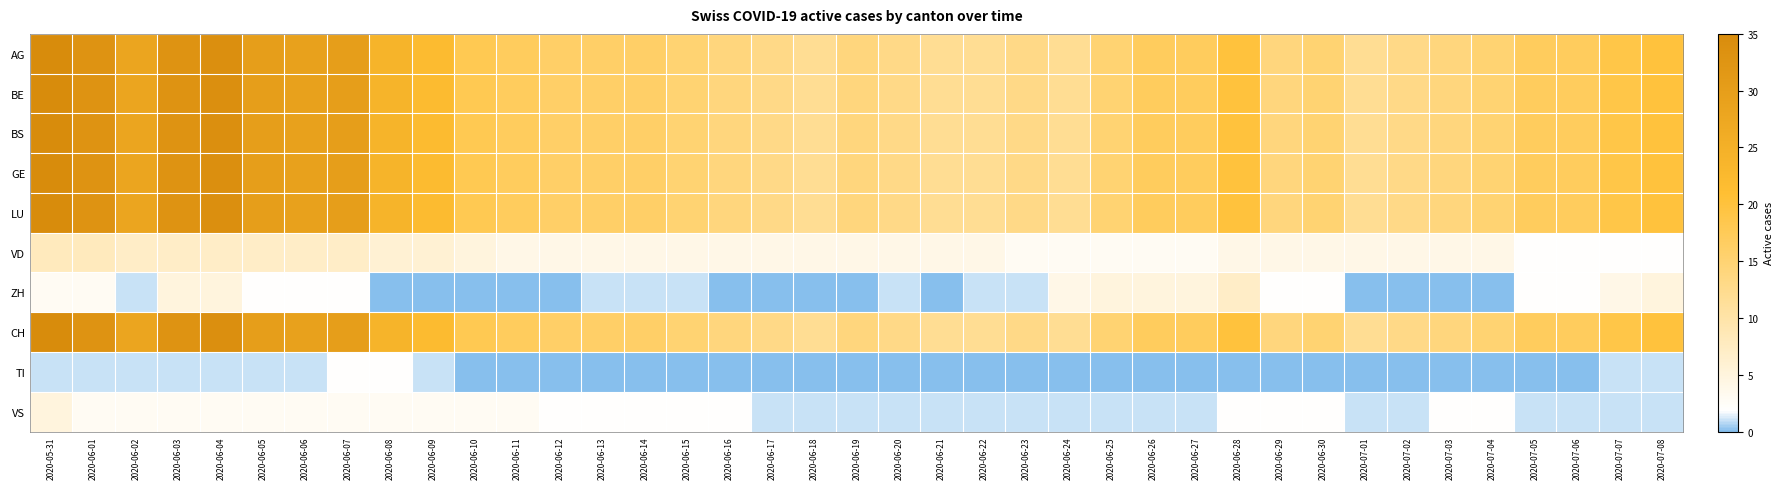

What is the total value across all series at 2020-06-15?

97